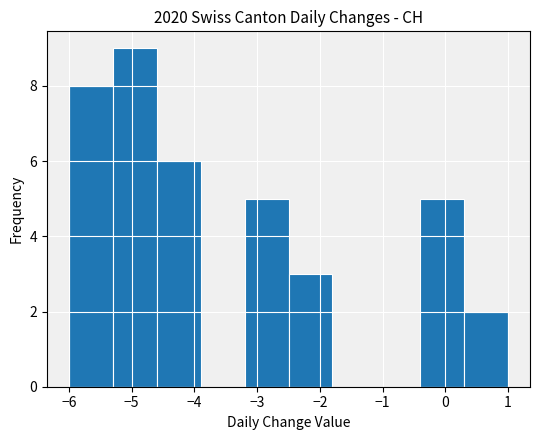

Which range on the x-axis has the tallest bar?

-5.3 to -4.6